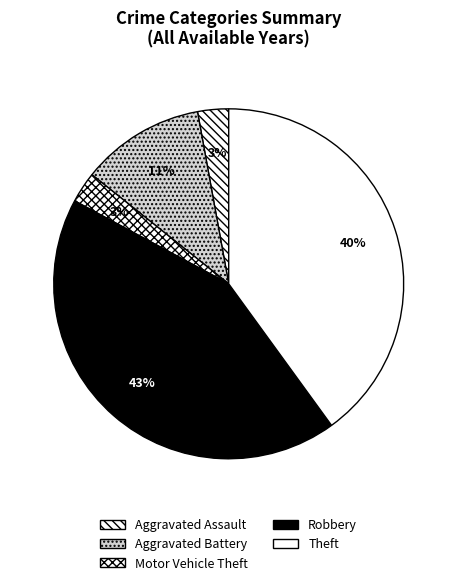

Which category has the biggest portion of the pie?

Robbery